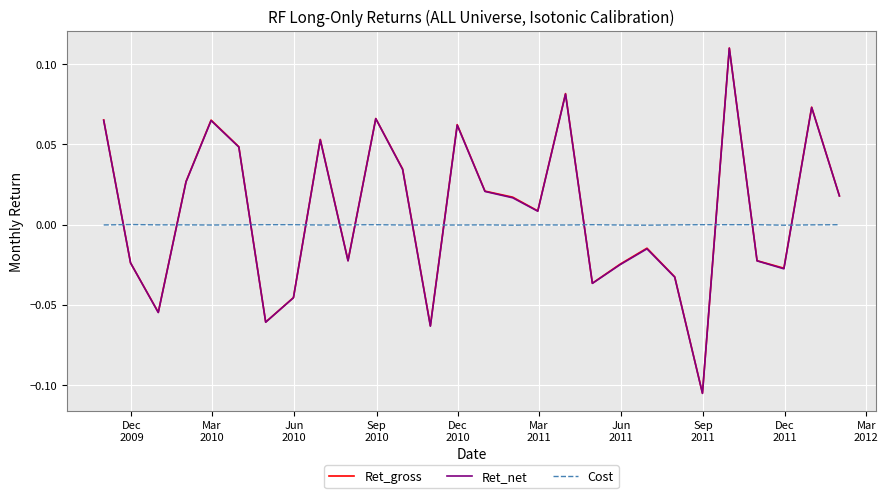

Which series has the largest range (max minus min)?

Ret_gross